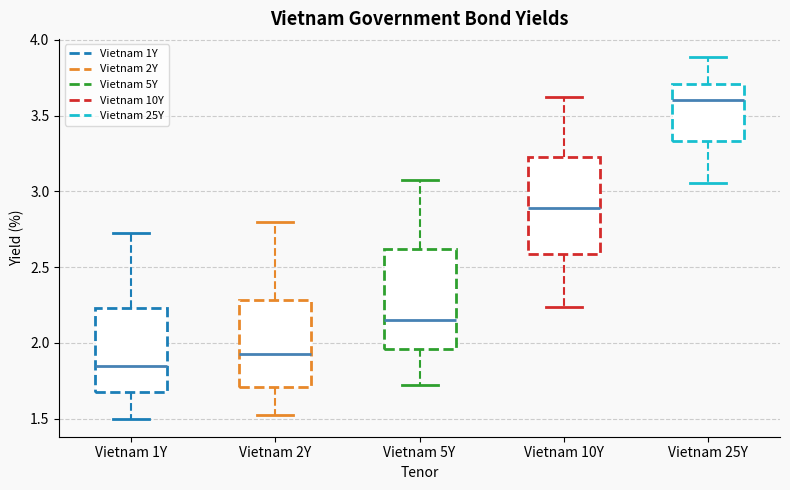

Reading left to right, transcribe this box plot: for each box, give where its median line is, the range the box spans, and where its two whiskers end, as read against the y-axis. The values are not printed on the chart, so give them approximately, as read against the axis.

Vietnam 1Y: median 1.85, box 1.70 to 2.25, whiskers 1.50 to 2.70
Vietnam 2Y: median 1.95, box 1.70 to 2.30, whiskers 1.55 to 2.80
Vietnam 5Y: median 2.15, box 1.95 to 2.60, whiskers 1.70 to 3.05
Vietnam 10Y: median 2.90, box 2.60 to 3.25, whiskers 2.25 to 3.60
Vietnam 25Y: median 3.60, box 3.35 to 3.70, whiskers 3.05 to 3.90